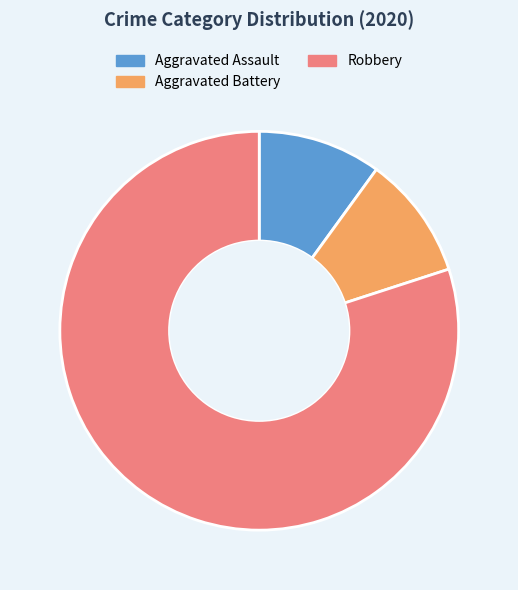

Is the sum of Aggravated Battery and Robbery greater than half?

Yes